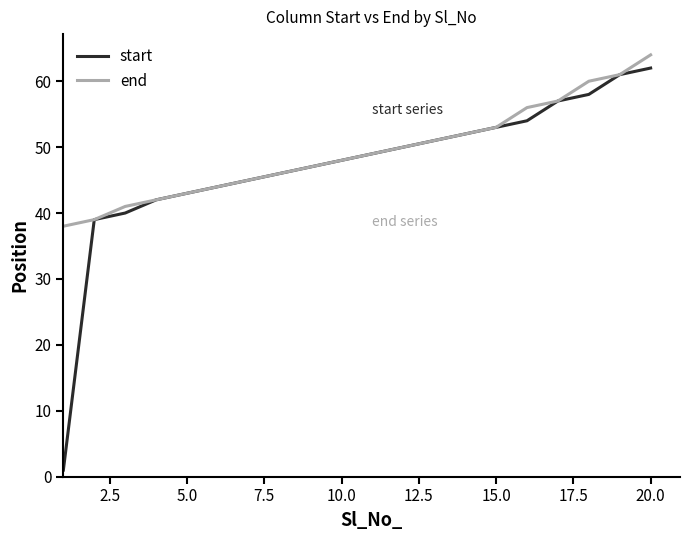

What are all the series names shown in the legend?

start, end